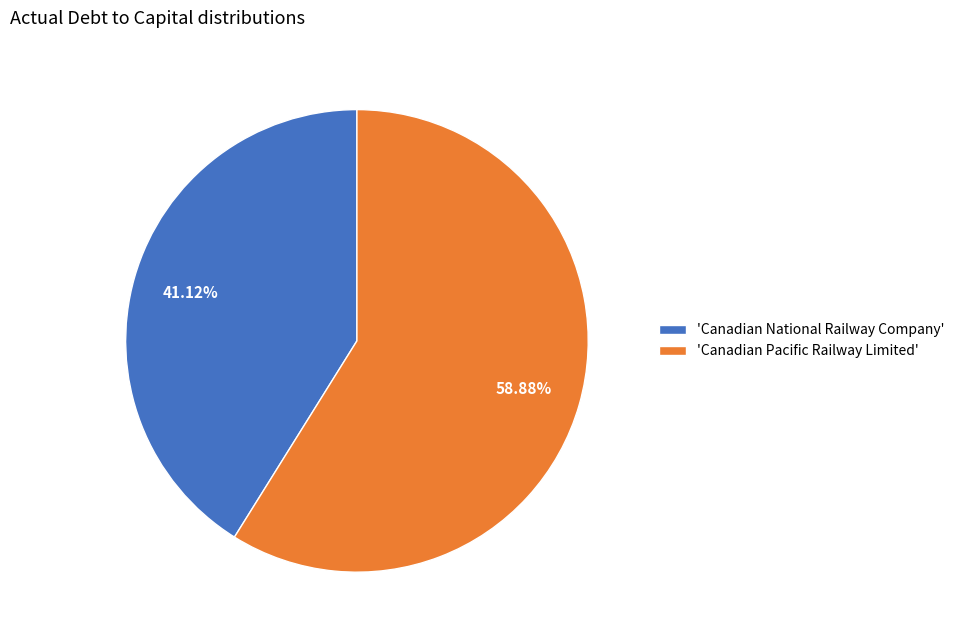

Which has a higher value, 'Canadian Pacific Railway Limited' or 'Canadian National Railway Company'?

'Canadian Pacific Railway Limited'